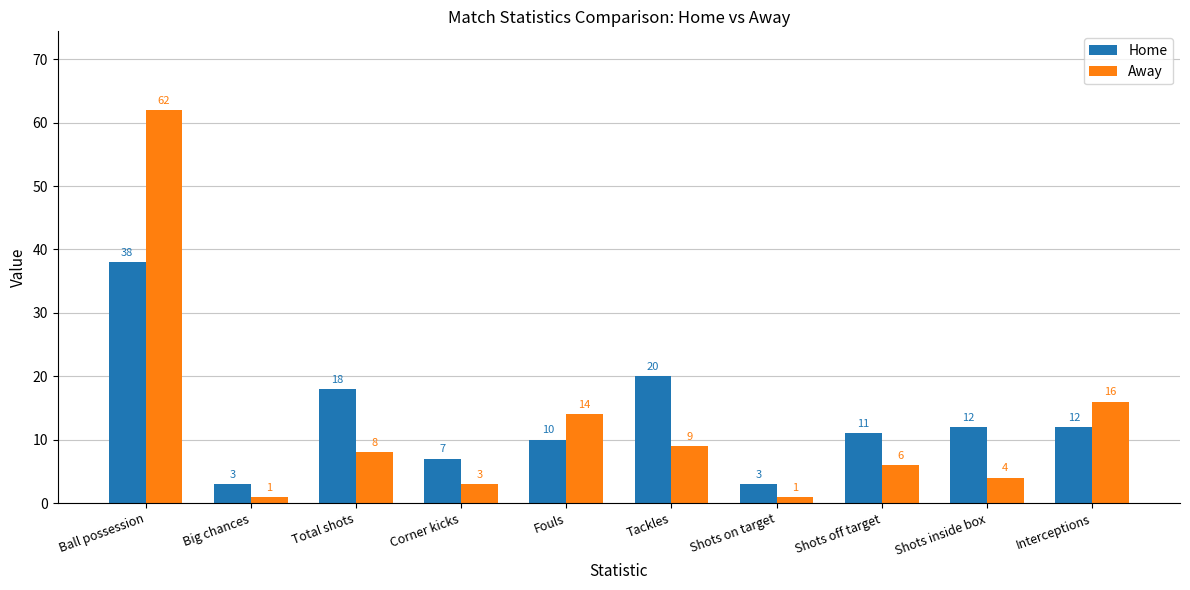

True or false: Away has a value of 1 at Shots on target.

True